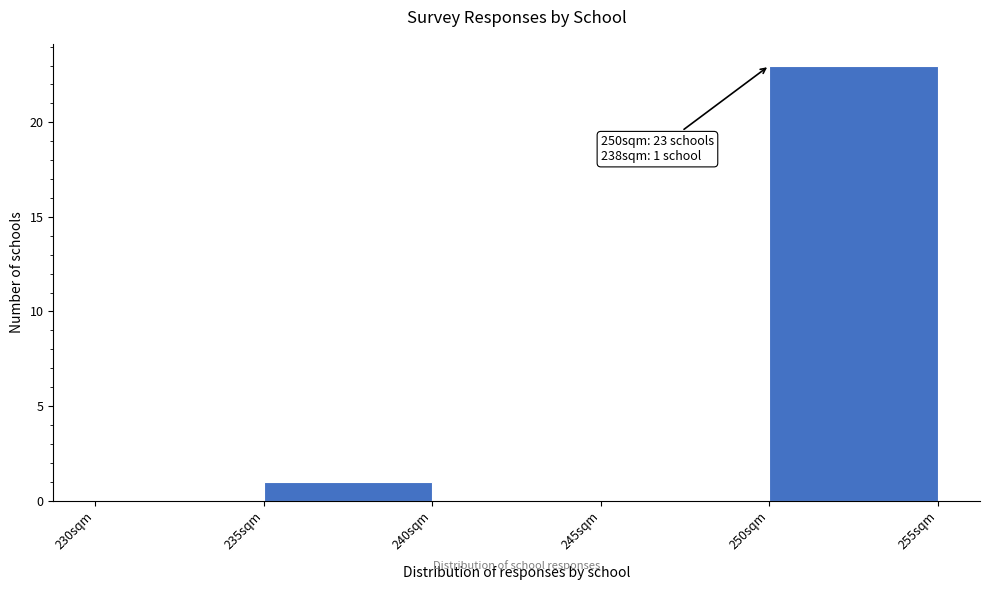

Over which range of the x-axis is the bar tallest?

250 to 255